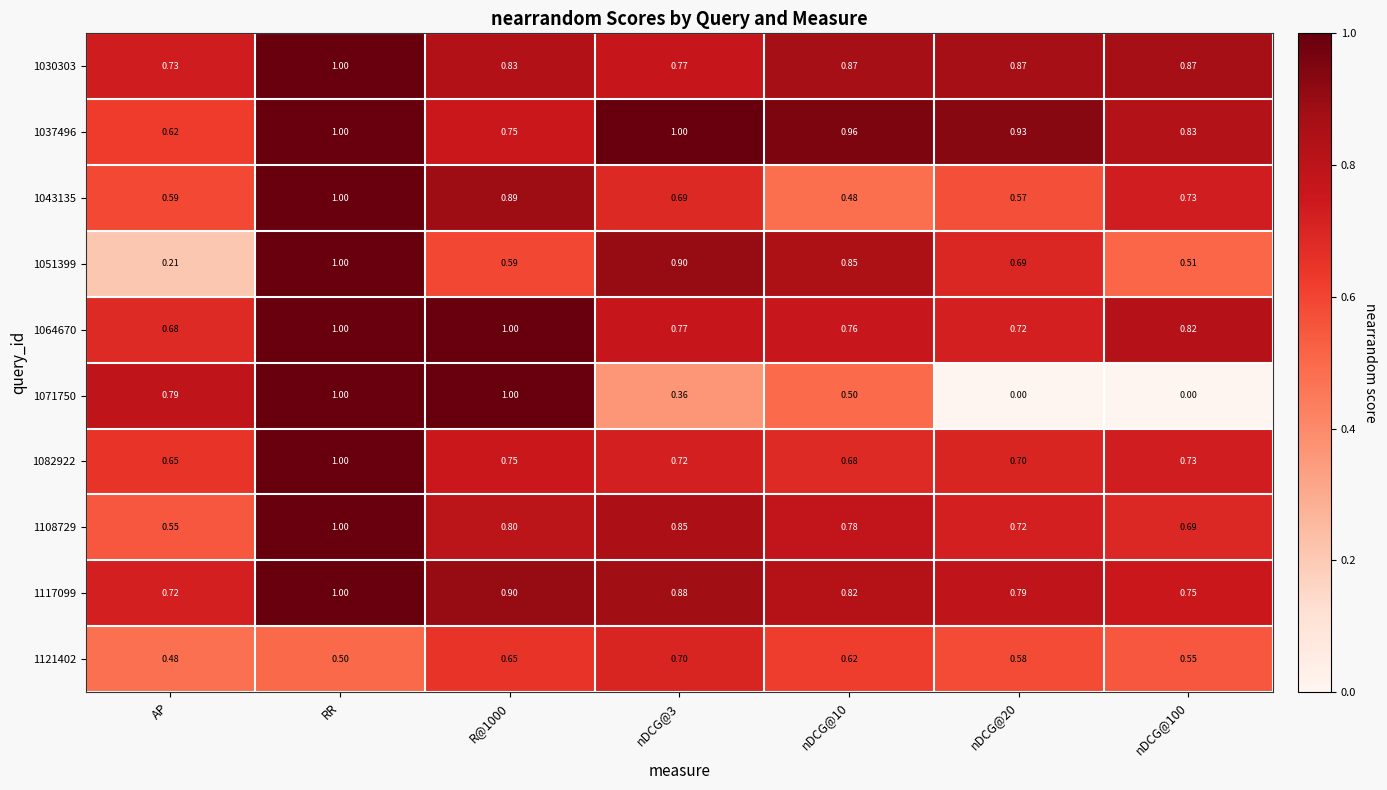

Is the value of 1043135 at nDCG@10 greater than the value of 1121402 at R@1000?

No